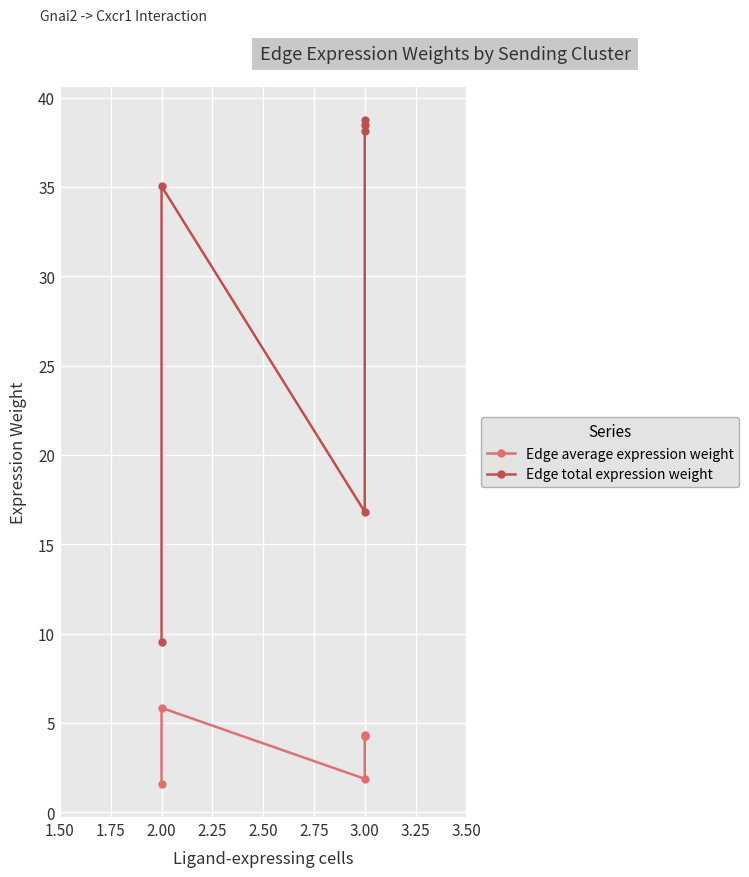

The Edge total expression weight series shows 62.1 at 2.00. True or false?

False